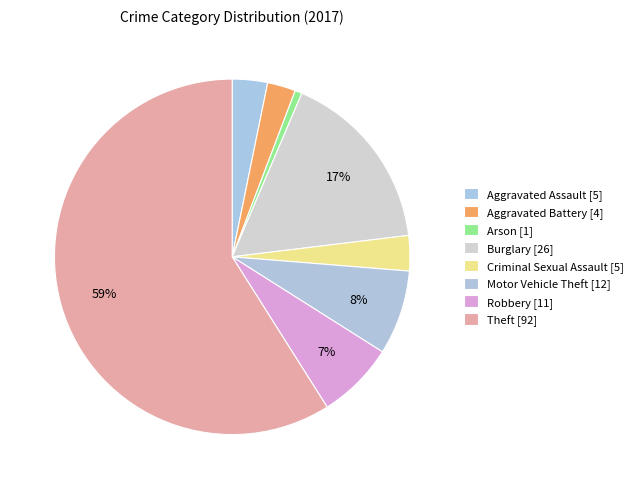

To the nearest percent, what is the difference between the largest and smallest slice percentages?

58%